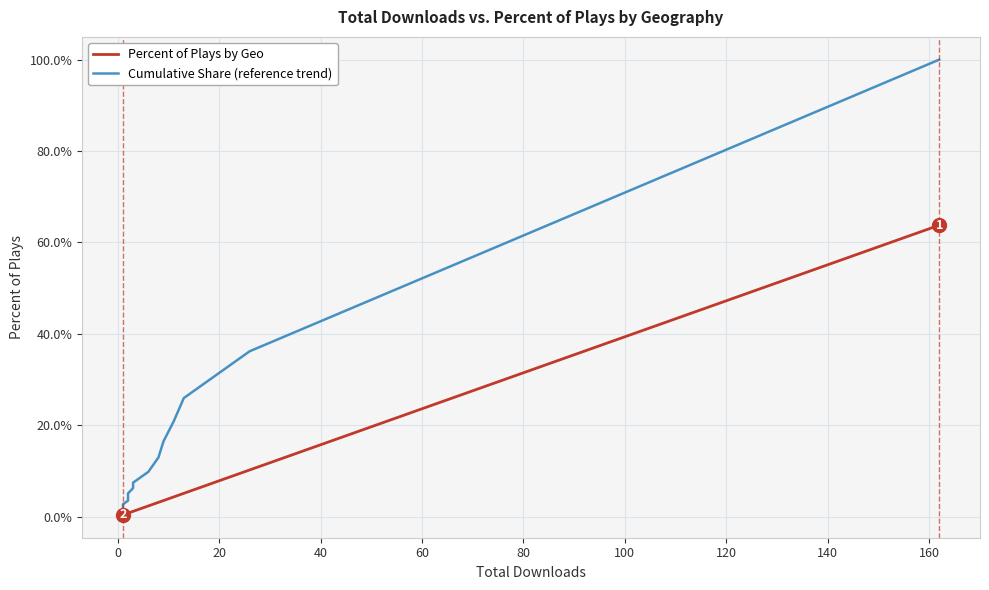

True or false: Cumulative Share (reference trend) and Percent of Plays by Geo intersect in this chart.

False